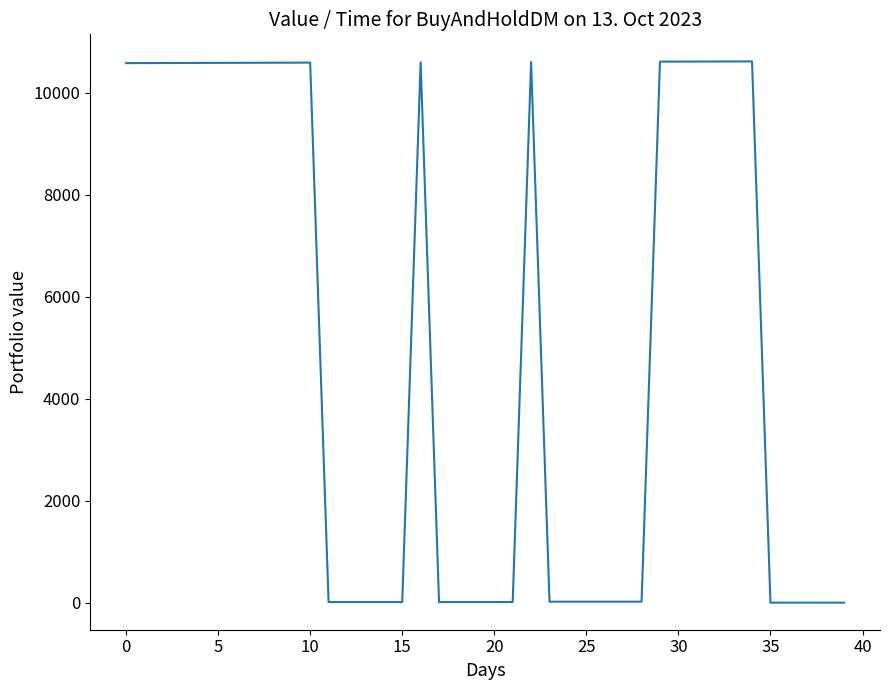

Count the number of categories in the chart.

40